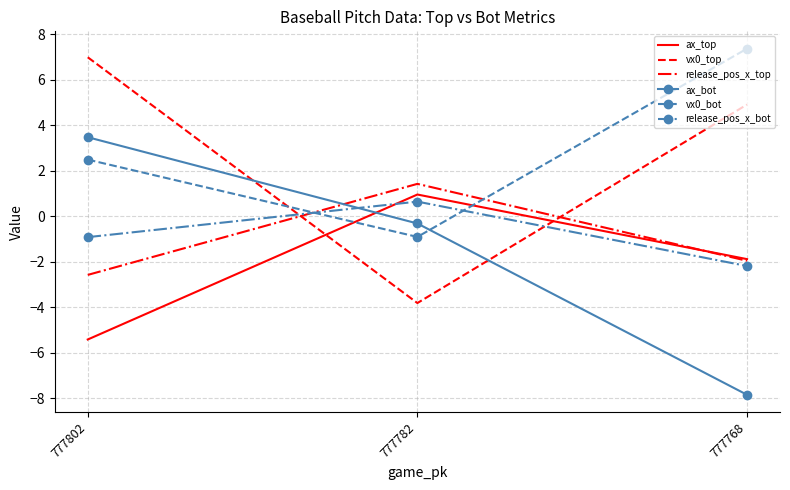

The value of release_pos_x_bot at 777782 is 0.6. True or false?

True